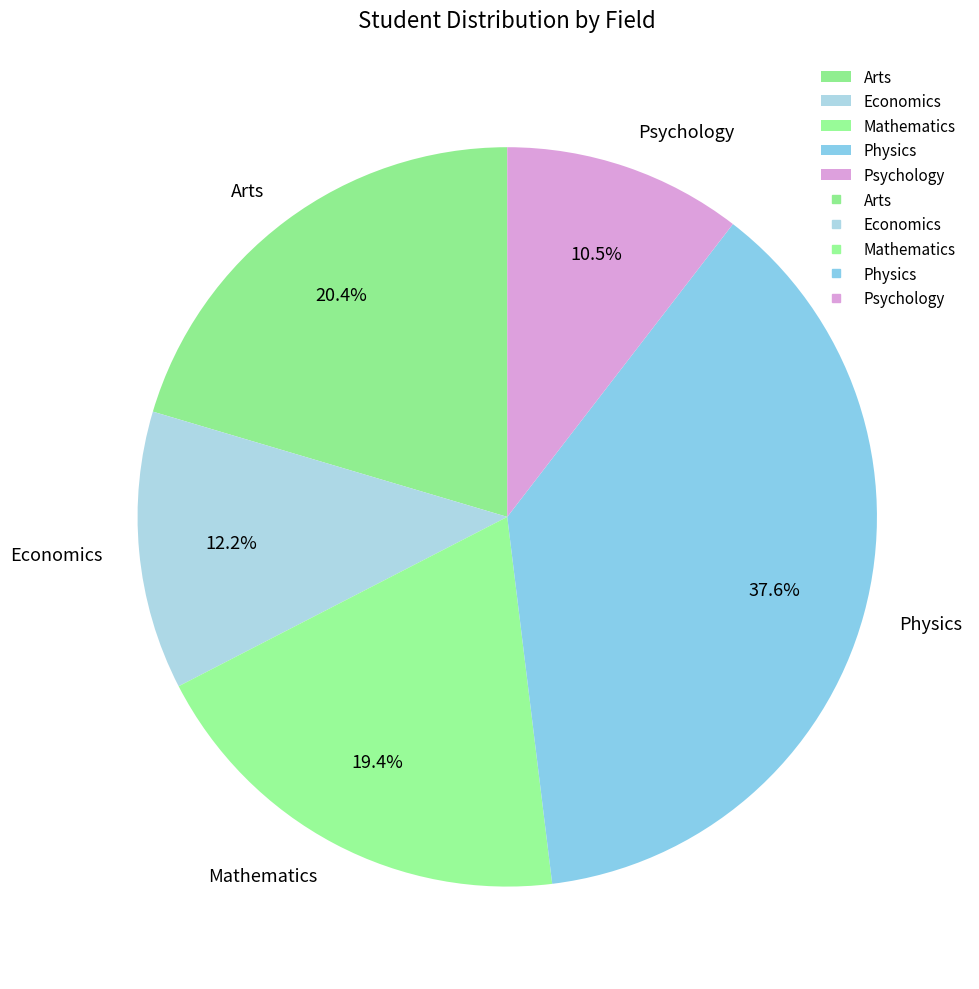

What is the ratio of the value at Economics to the value at Arts?

0.6